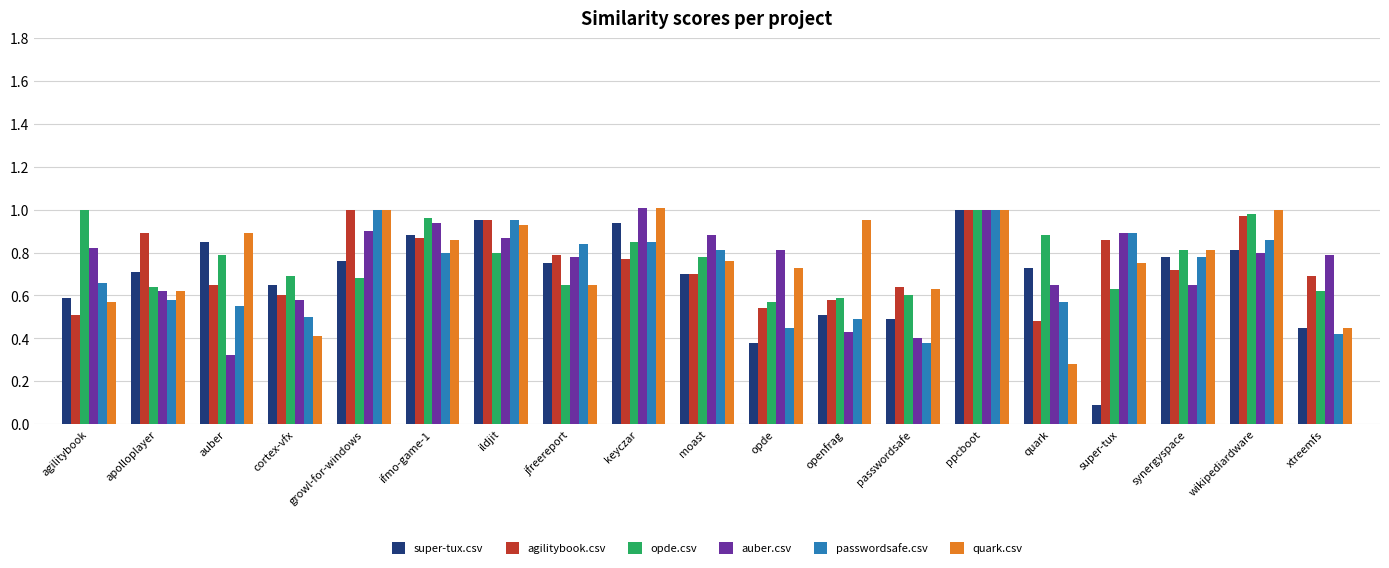

What are all the series names shown in the legend?

super-tux.csv, agilitybook.csv, opde.csv, auber.csv, passwordsafe.csv, quark.csv